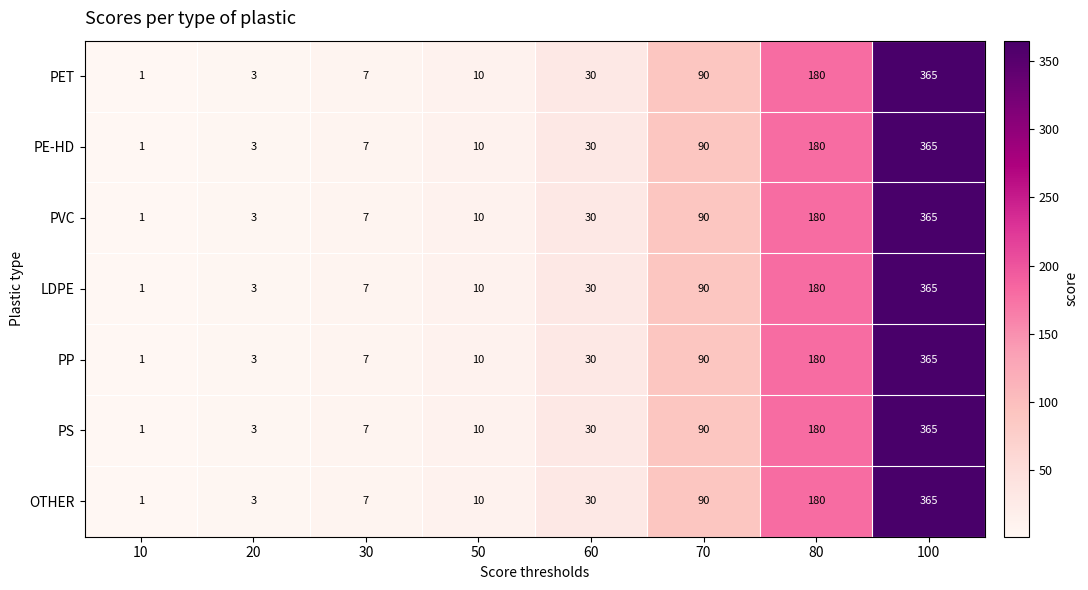

How many distinct data groups are displayed?

7